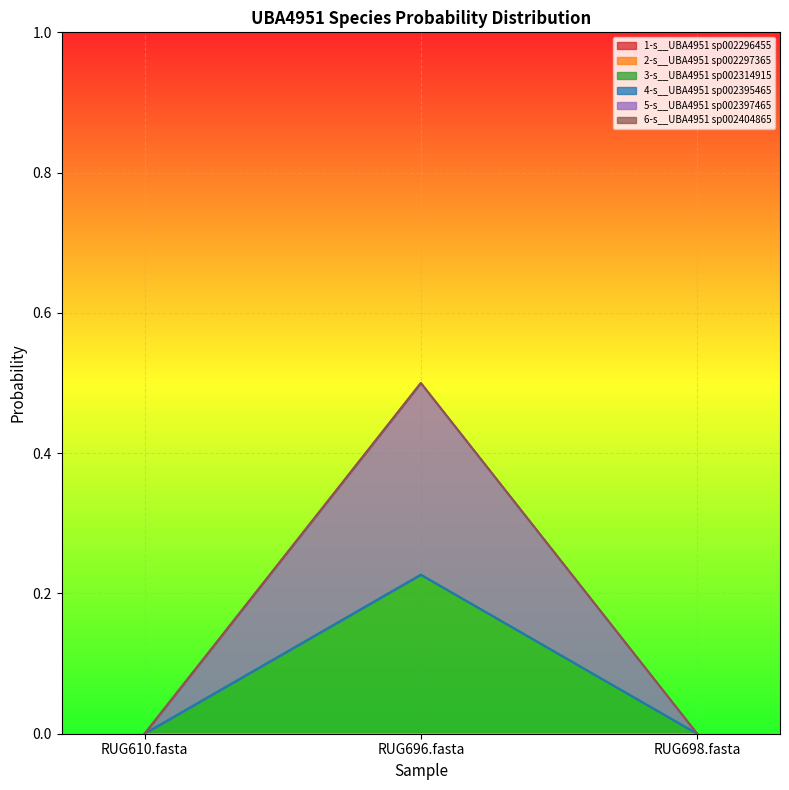

Which series has the largest range (max minus min)?

5-s__UBA4951 sp002397465